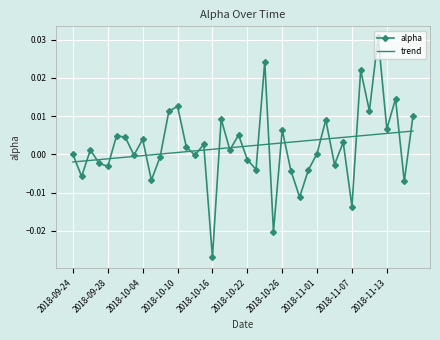

Which series has the largest range (max minus min)?

alpha